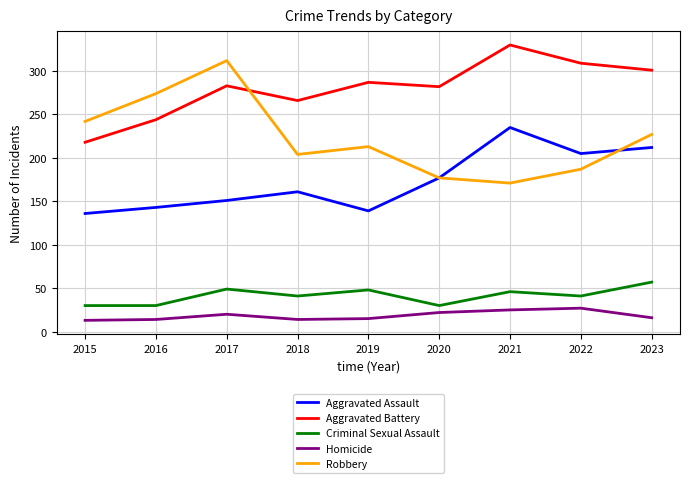

True or false: Homicide has more than 2 points higher than both neighbors.

False